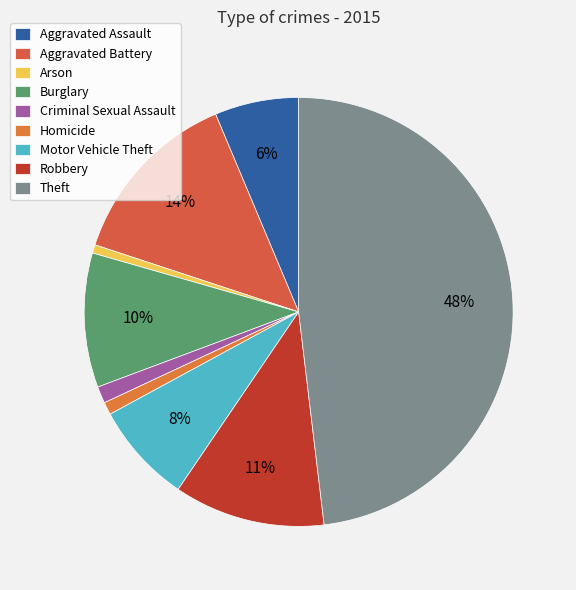

Count the number of slices in the pie.

9